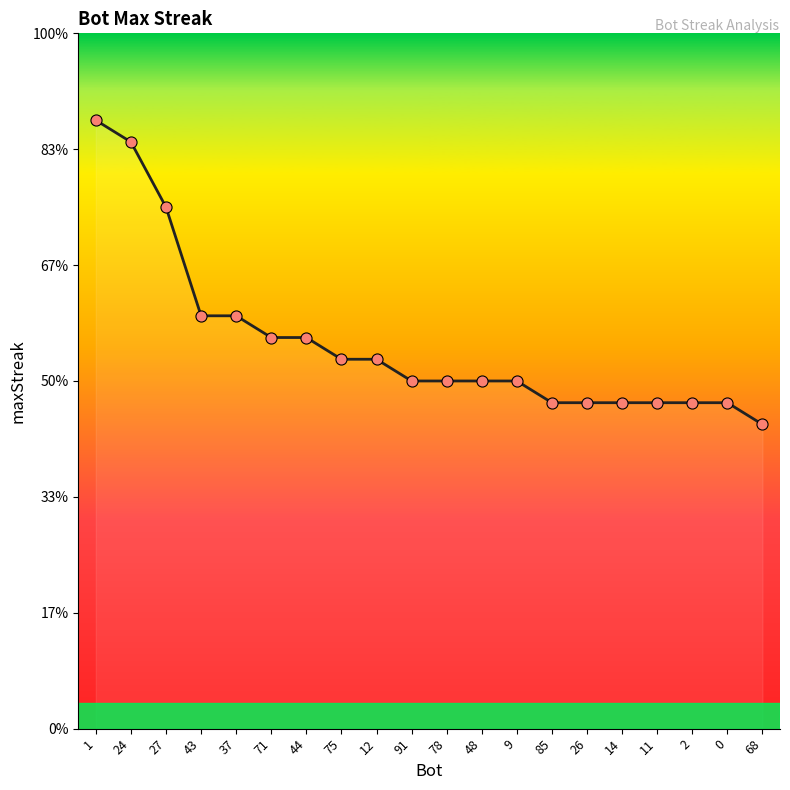

Which has a higher value, 43 or 24?

24